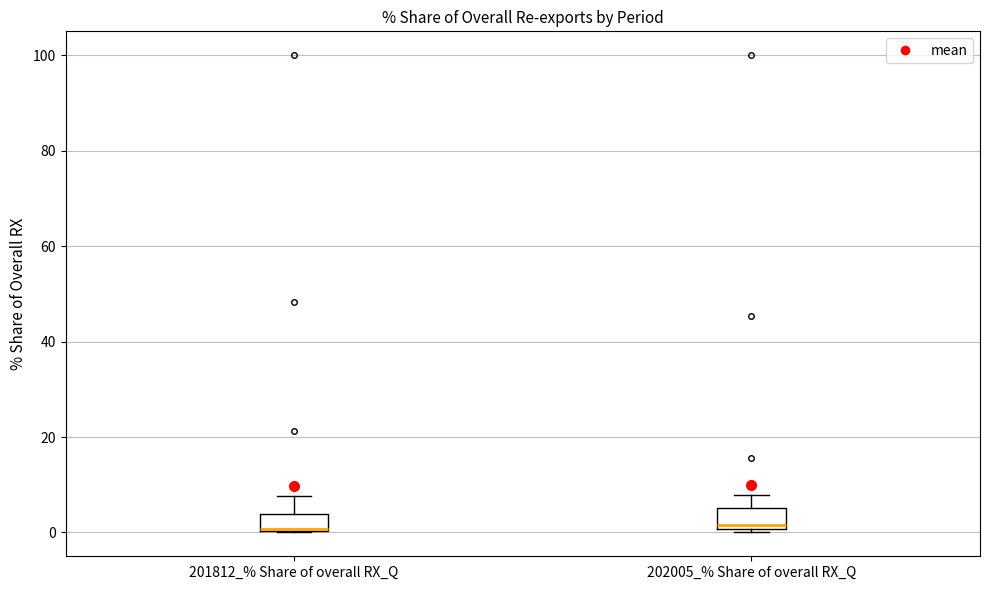

Reading left to right, read every box against the y-axis: the position of its median line, the range the box covers, and the ends of its whiskers. The values are not printed on the chart, so give them approximately, as read against the axis.

201812_% Share of overall RX_Q: median 0 (drawn on the box's lower edge), box 0 to 4, whiskers 0 to 8
202005_% Share of overall RX_Q: median 2, box 0 to 6, whiskers 0 (just below the box's lower edge) to 8